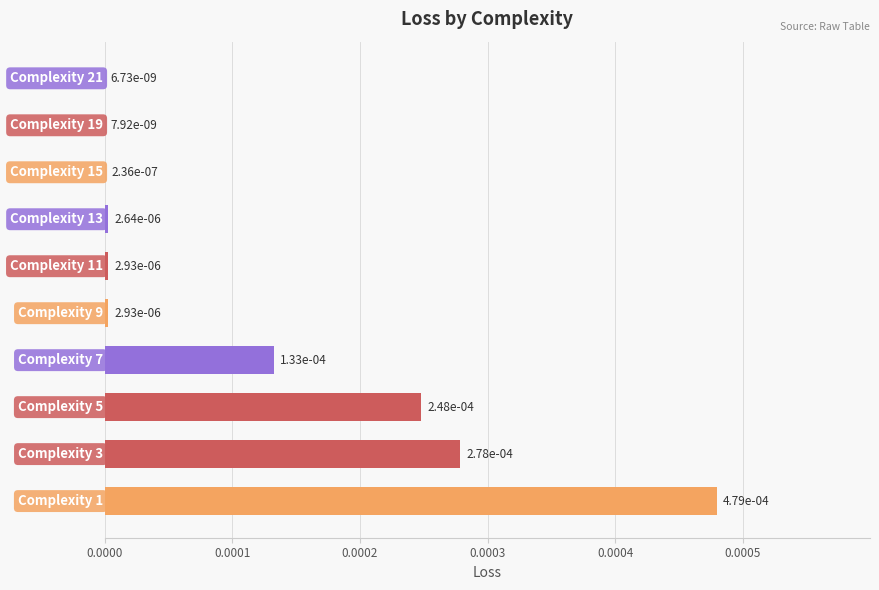

How many distinct data groups are displayed?

1